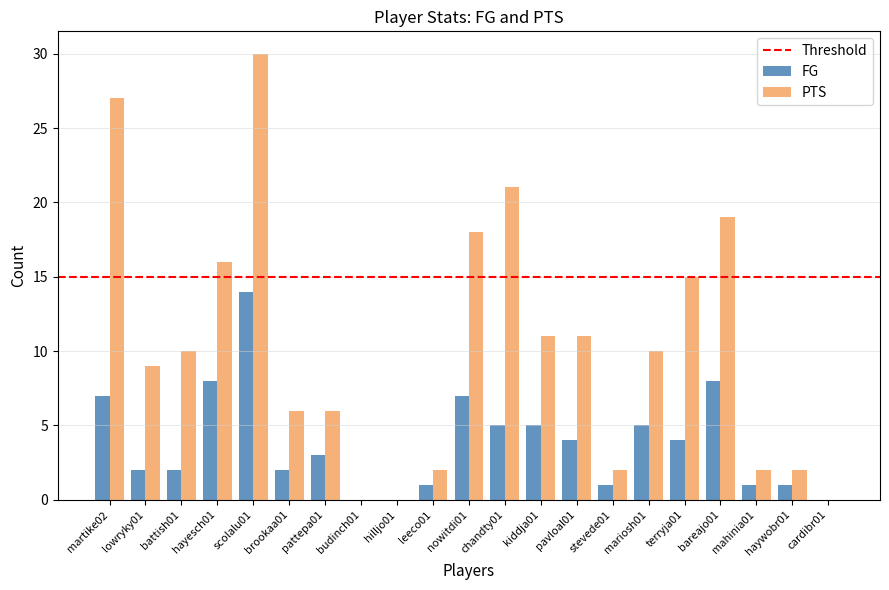

How many categories are shown in the chart?

21